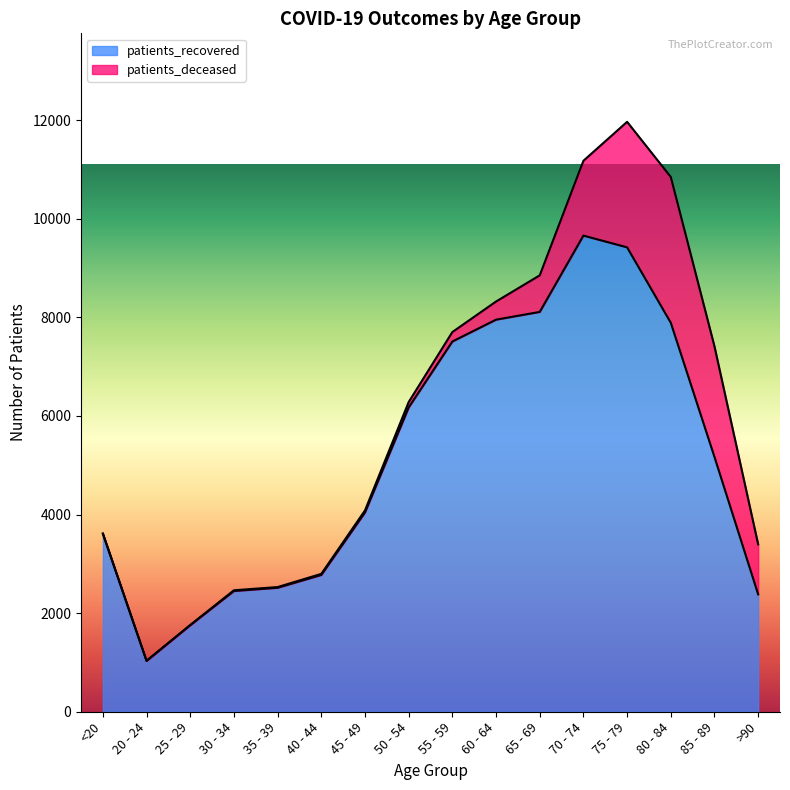

What is the label of the 7th point from the right?

60 - 64